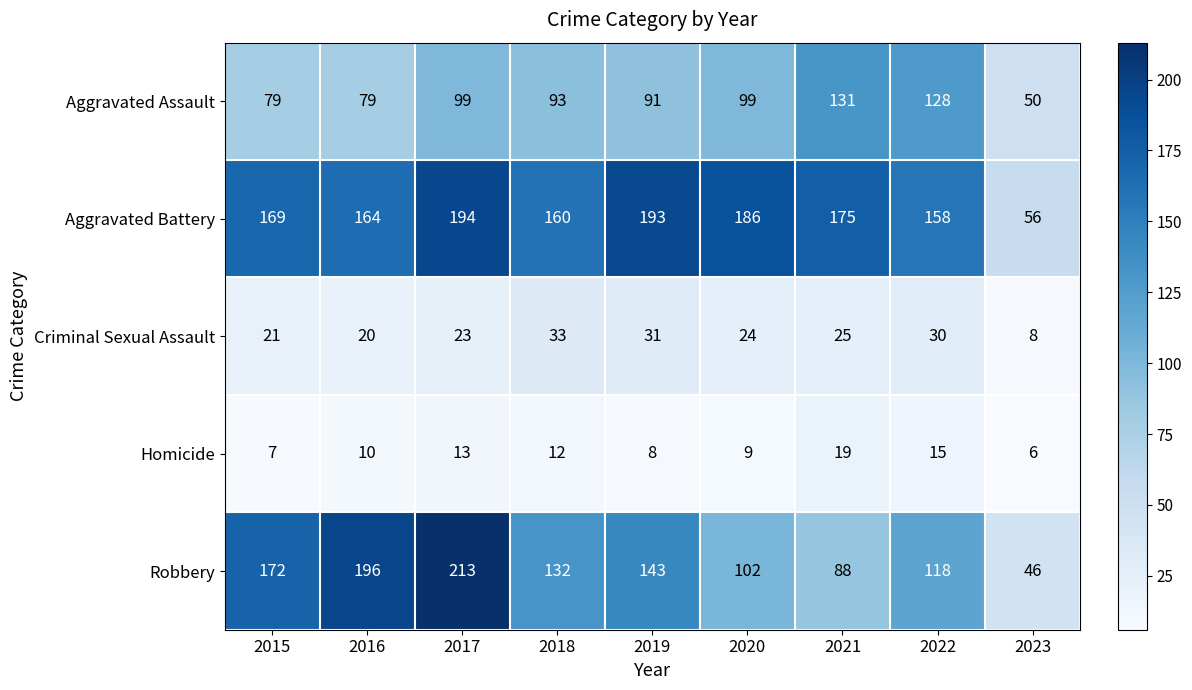

What is the approximate value of Aggravated Assault at 2017, to the nearest 5?

100